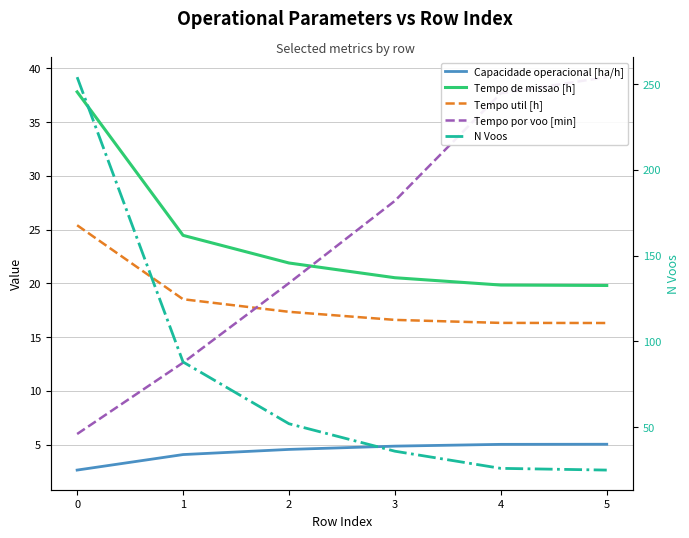

How many values in the Tempo por voo [min] series are below 27?

3